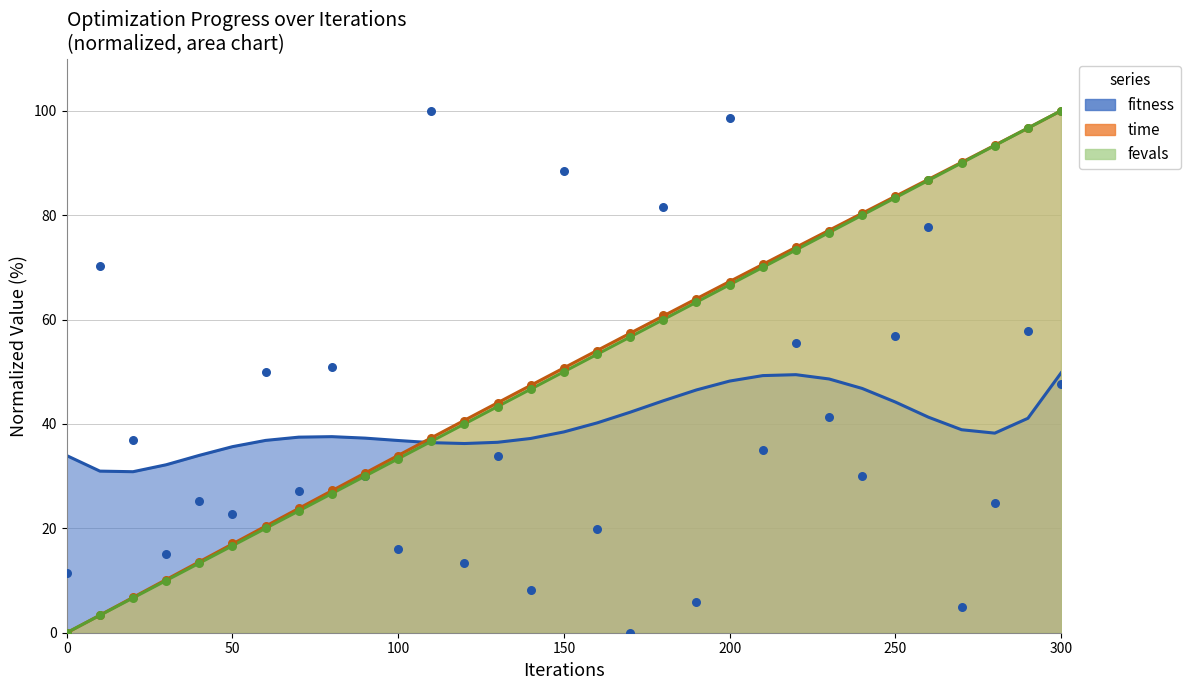

What are all the series names shown in the legend?

fitness, time, fevals